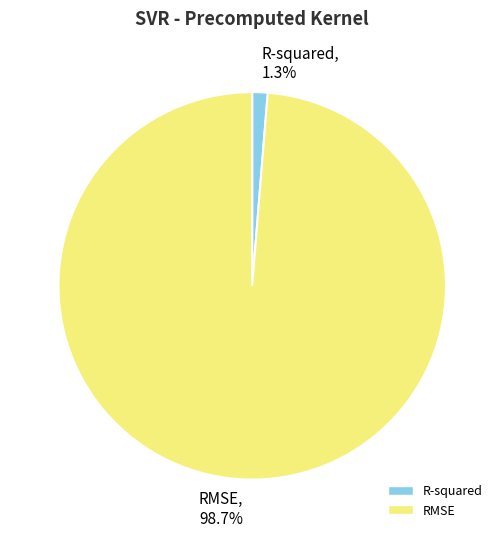

Count the number of slices in the pie.

2